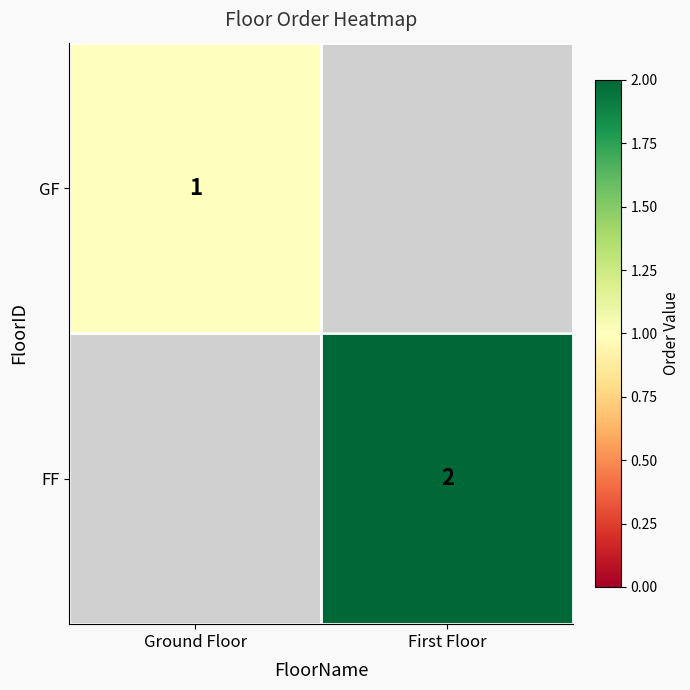

Is the value of GF at Ground Floor greater than the value of FF at First Floor?

No